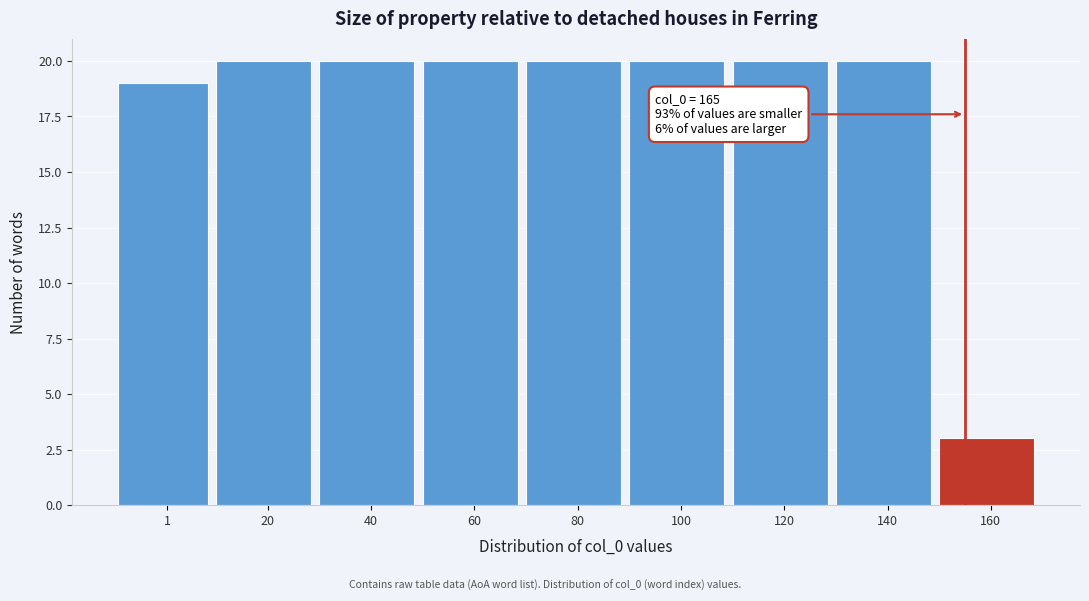

Reading right to left, transcribe all the data shown in this chart.

3	20	20	20	20	20	20	20	19